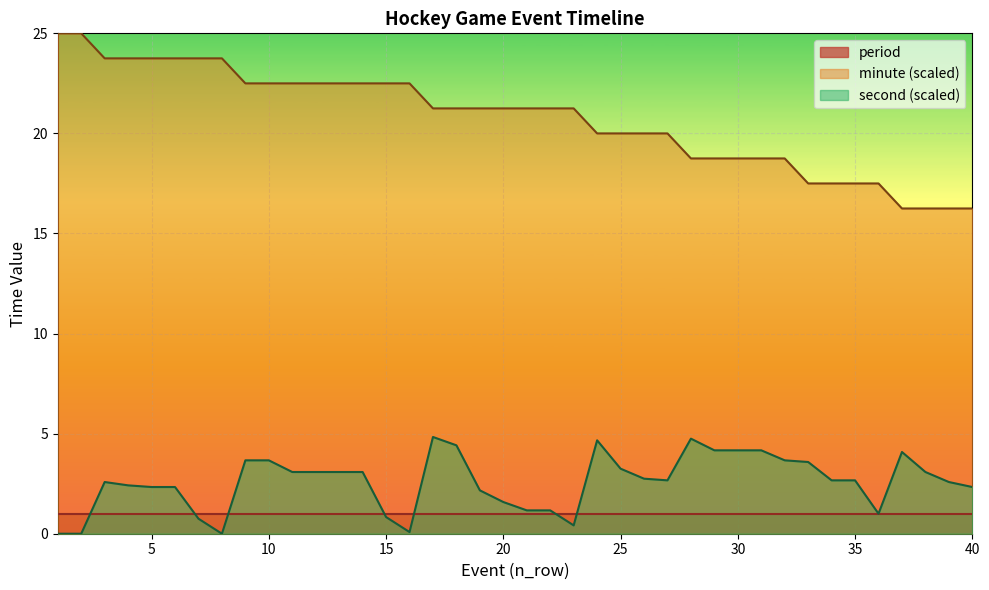

Is it true that minute equals 35.8 at 21?

False